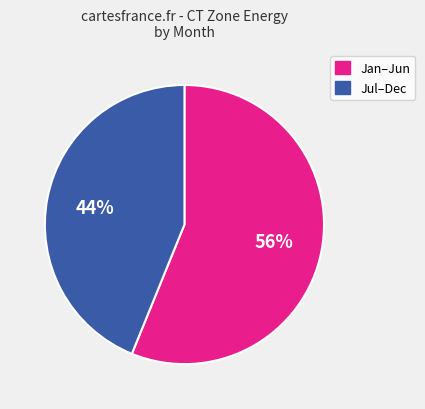

To the nearest percent, what is the average slice percentage?

50%